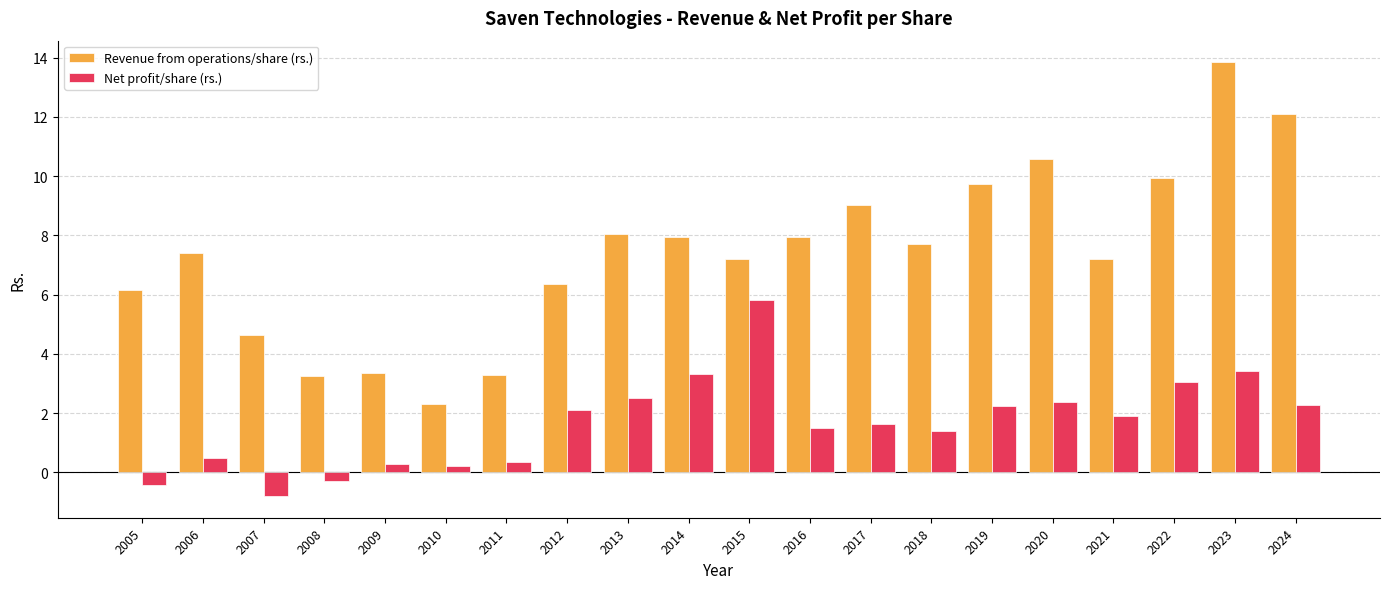

Is it true that Revenue from operations/share (rs.) equals 12.4 at 2006?

False